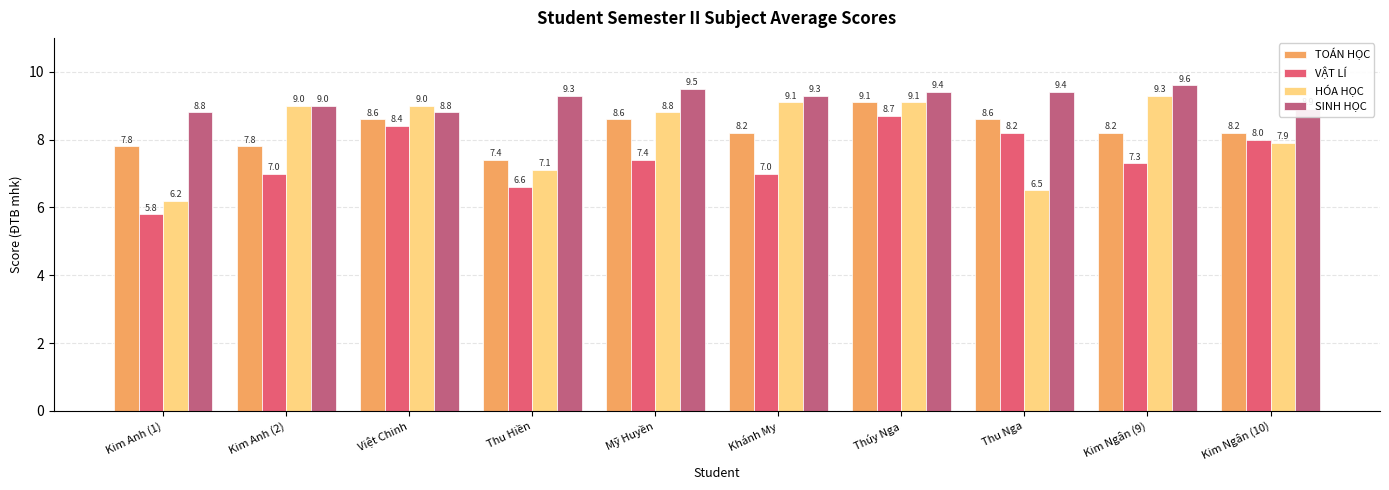

At Việt Chinh, list the series in order from largest to smallest.

HÓA HỌC, SINH HỌC, TOÁN HỌC, VẬT LÍ